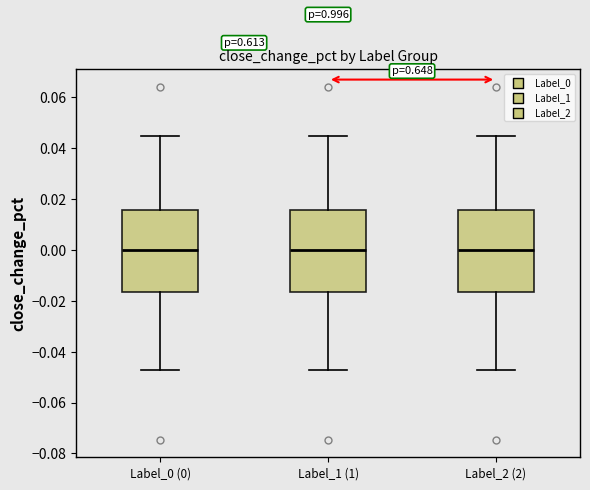

Reading left to right, transcribe this box plot: for each box, give where its median line is, the range the box spans, and where its two whiskers end, as read against the y-axis. The values are not printed on the chart, so give them approximately, as read against the axis.

Label_0 (0): median 0.000, box -0.016 to 0.016, whiskers -0.048 to 0.044
Label_1 (1): median 0.000, box -0.016 to 0.016, whiskers -0.048 to 0.044
Label_2 (2): median 0.000, box -0.016 to 0.016, whiskers -0.048 to 0.044